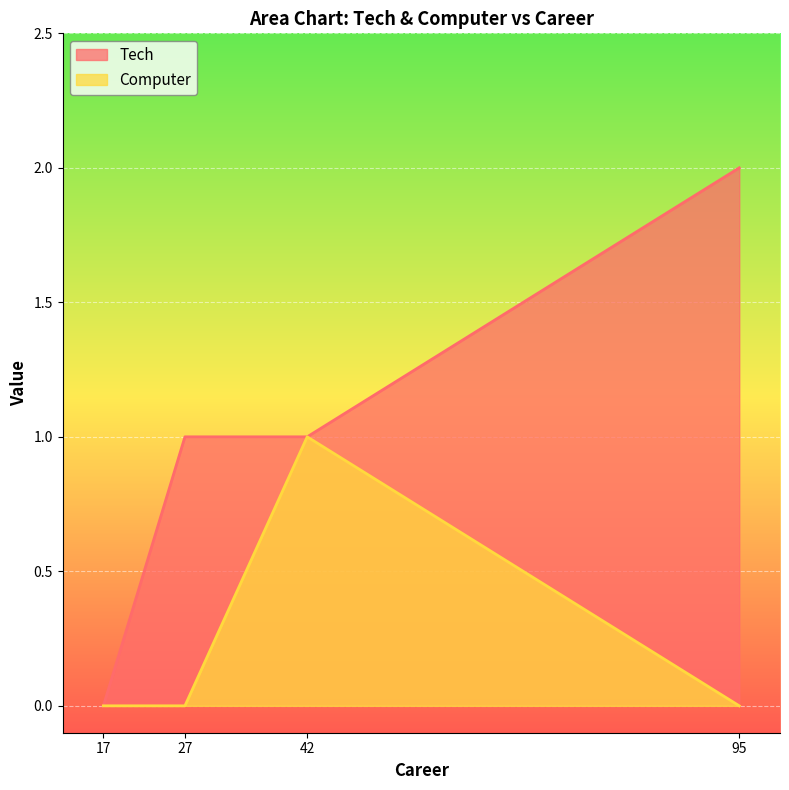

Is the value of Computer at 95 greater than the value of Tech at 27?

No